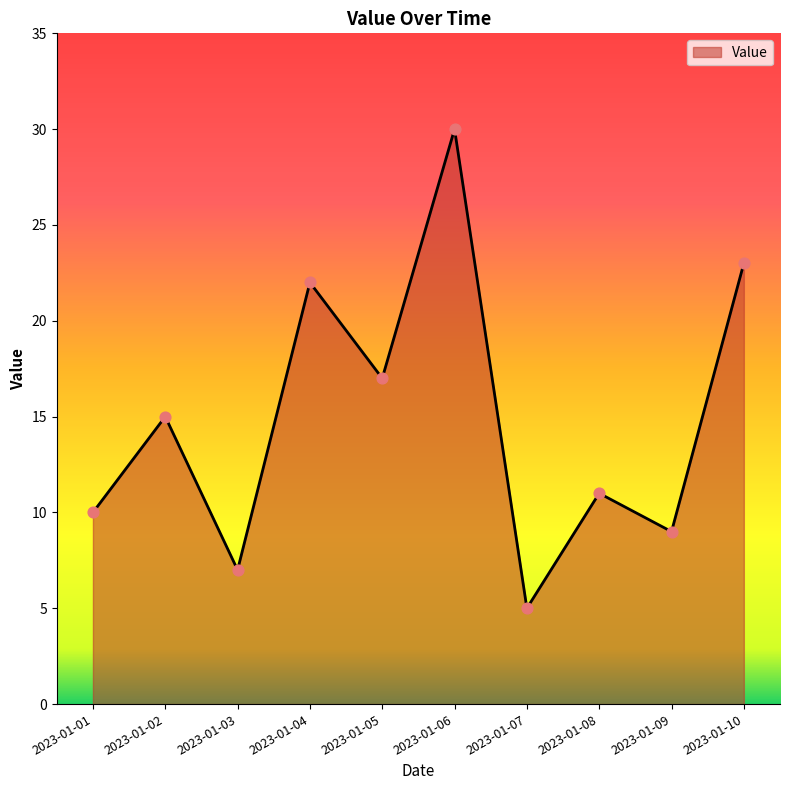

Between 2023-01-09 and 2023-01-01, which is larger?

2023-01-01